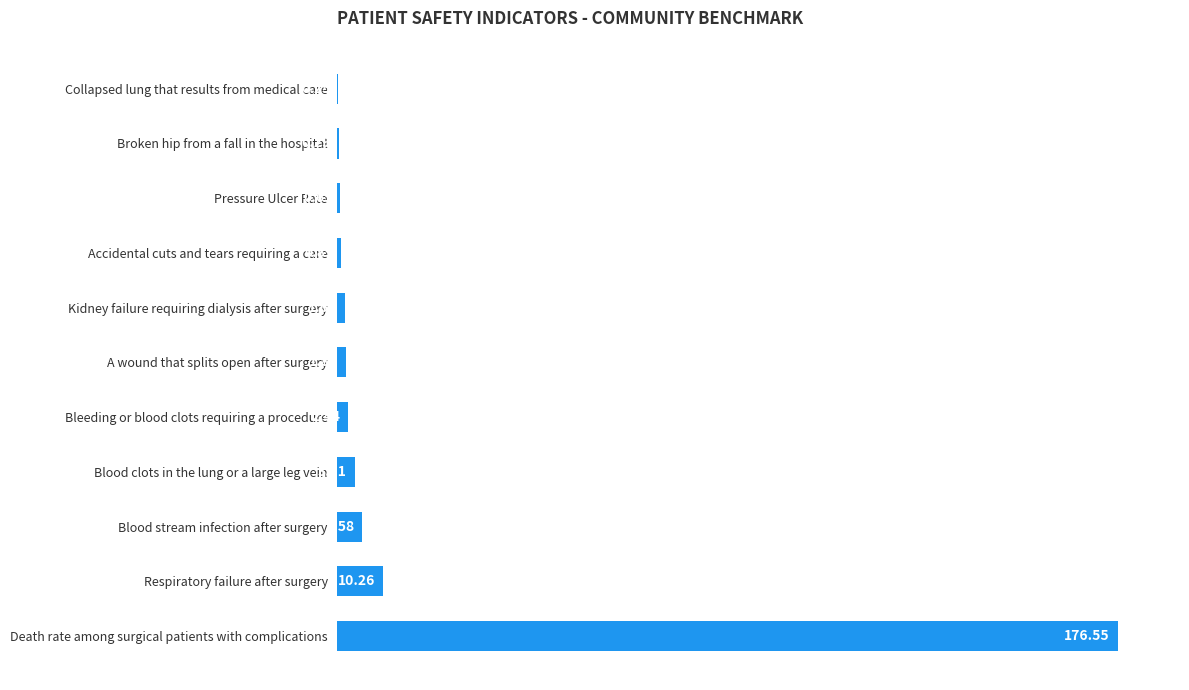

What is the change in value from Death rate among surgical patients with complications to Blood stream infection after surgery?

-171.0